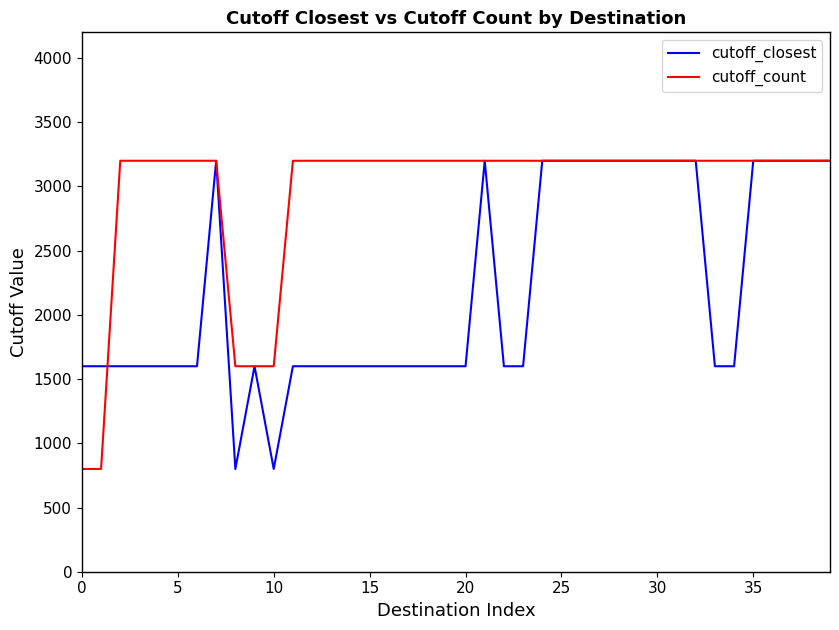

At how many categories does at least one series exceed 1075?

40